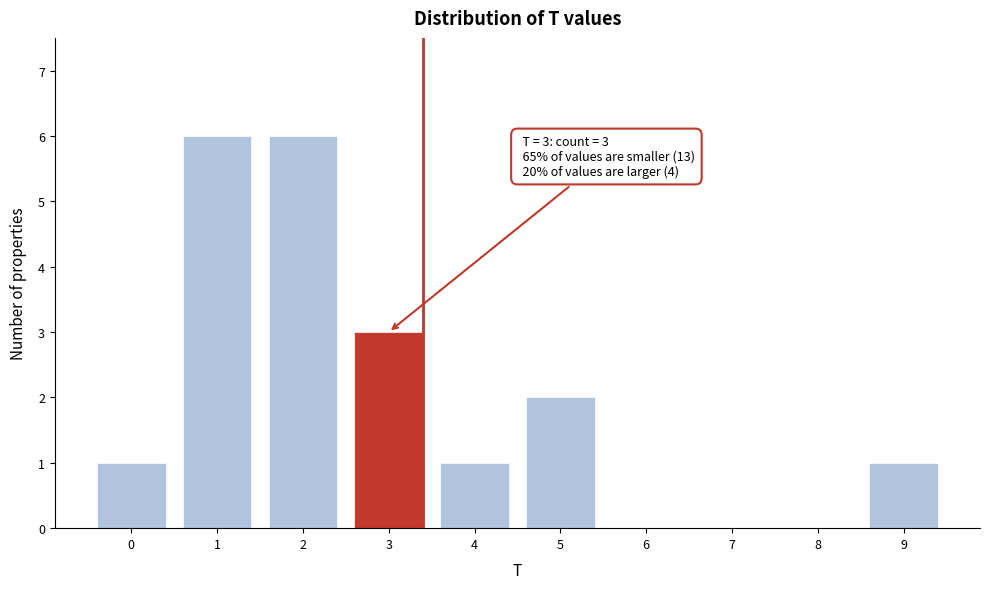

Reading right to left, transcribe all the data shown in this chart.

9=1	8=0	7=0	6=0	5=2	4=1	3=3	2=6	1=6	0=1